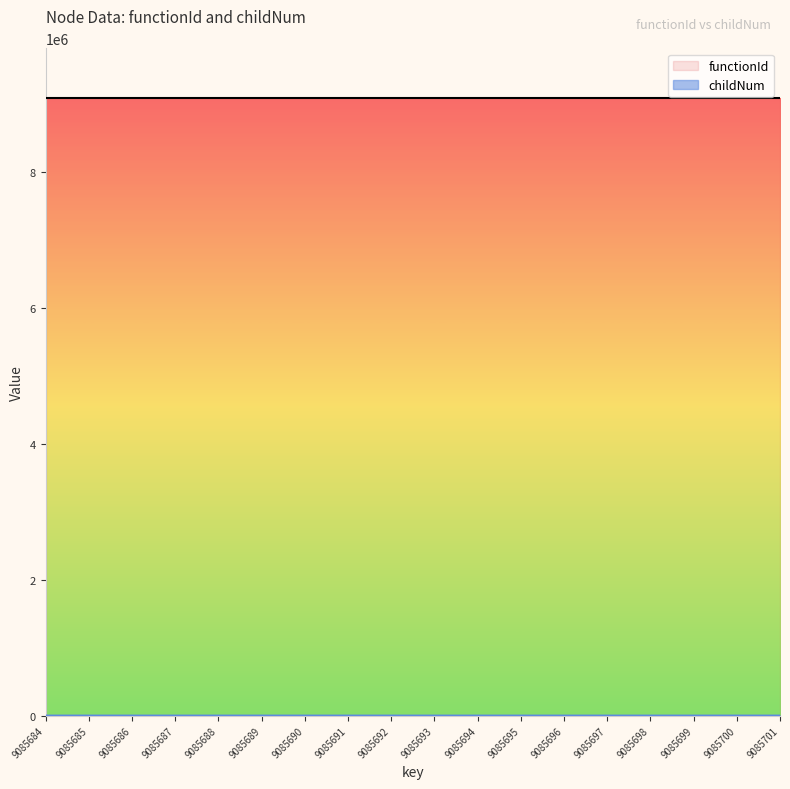

What is the highest value of the functionId series?

9085683